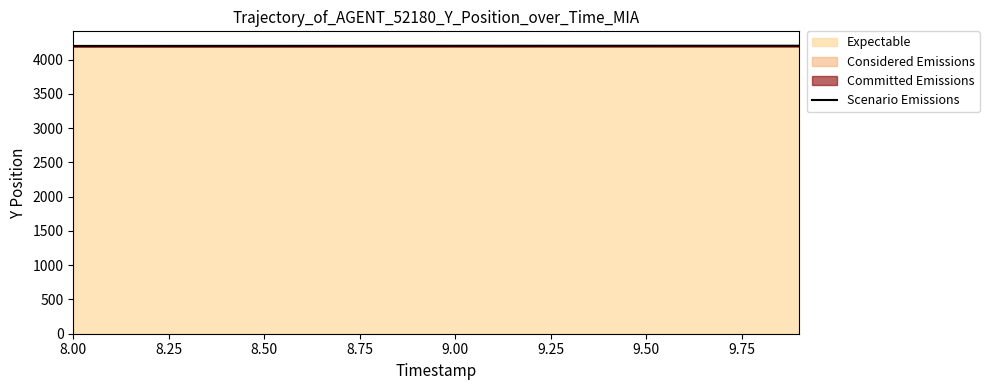

Does the chart have visible grid lines?

No